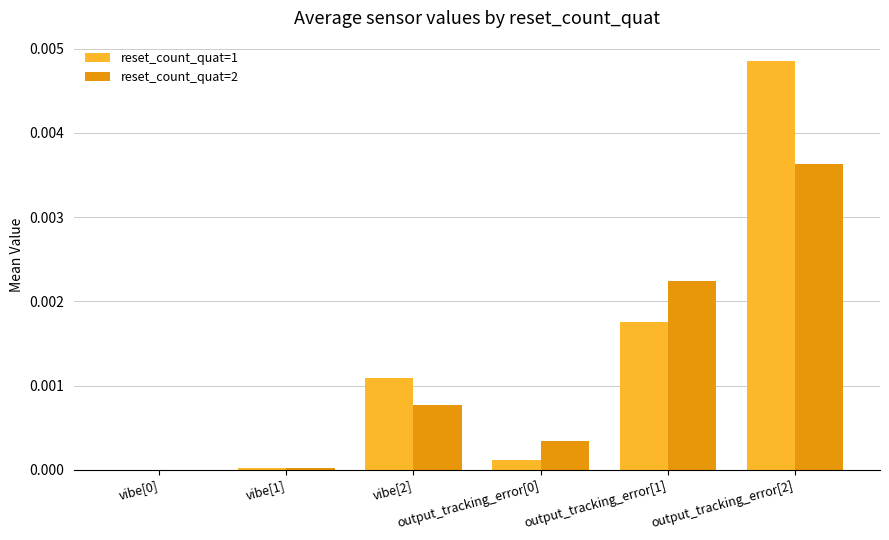

The value of reset_count_quat=2 at vibe[2] is 0.0. True or false?

False